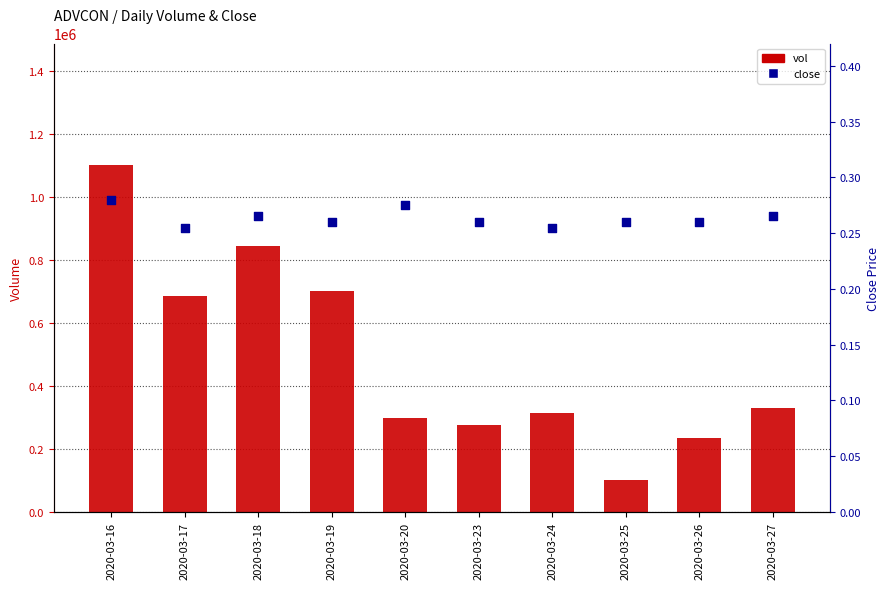

What are all the series names shown in the legend?

vol, close